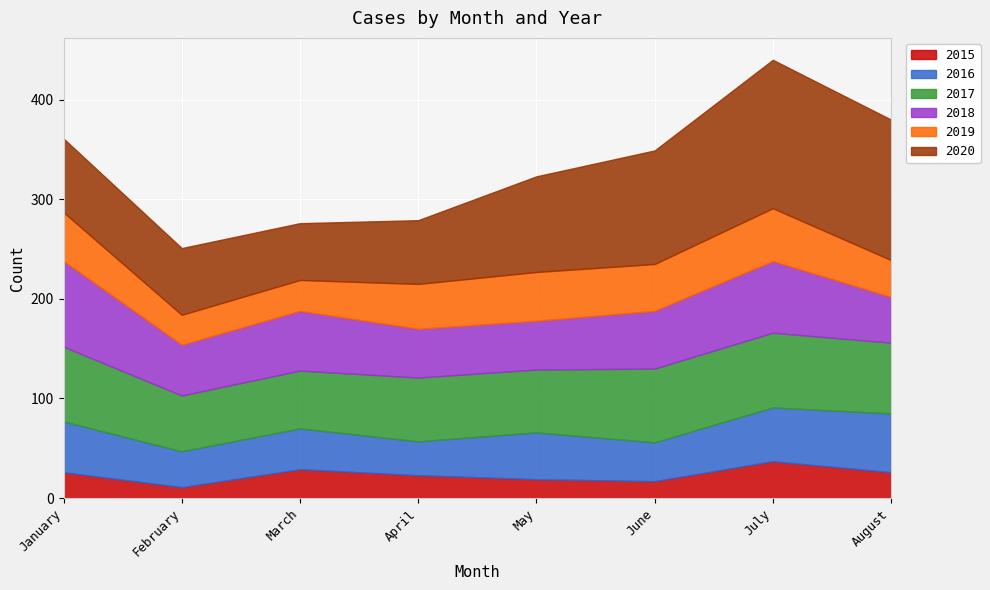

Reading left to right, what are all the values shown in this chart?

2015: January=26	February=11	March=29	April=23	May=19	June=17	July=37	August=26
2016: January=51	February=36	March=41	April=34	May=47	June=39	July=54	August=59
2017: January=75	February=56	March=58	April=64	May=63	June=74	July=75	August=71
2018: January=86	February=51	March=60	April=49	May=49	June=58	July=72	August=46
2019: January=49	February=30	March=31	April=45	May=49	June=47	July=53	August=37
2020: January=74	February=67	March=57	April=64	May=96	June=114	July=149	August=141